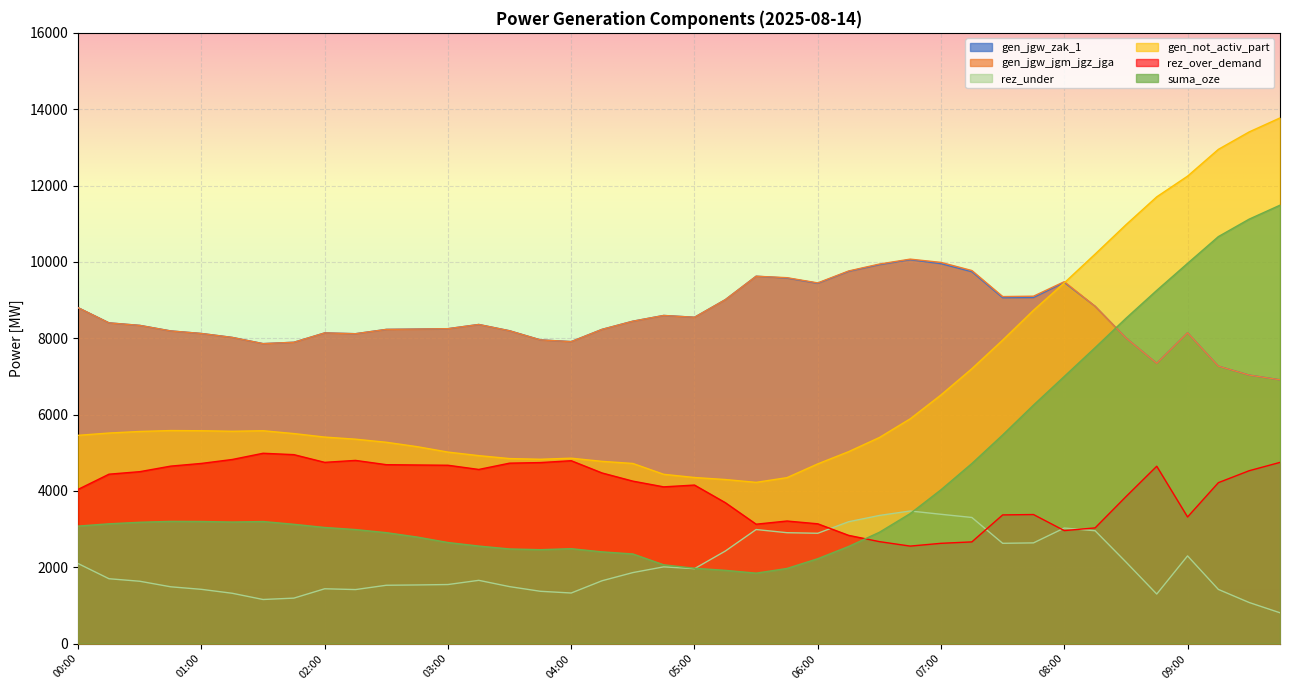

Reading left to right, transcribe all the data shown in this chart.

gen_jgw_zak_1: 8799	8402	8336	8191	8124	8021	7858	7894	8139	8118	8231	8239	8250	8360	8195	7956	7911	8232	8446	8596	8549	9010	9624	9576	9439	9751	9928	10057	9953	9743	9061	9066	9461	8836	8008	7342	8142	7268	7034	6910
gen_jgw_jgm_jgz_jga: 8799	8402	8336	8191	8124	8021	7858	7894	8139	8118	8231	8239	8250	8360	8195	7956	7911	8232	8446	8596	8549	9010	9624	9586	9449	9761	9943	10072	9986	9773	9091	9101	9481	8836	8008	7342	8142	7268	7034	6910
rez_under: 2096	1699	1633	1488	1421	1318	1155	1191	1436	1415	1528	1536	1547	1657	1492	1370	1325	1646	1860	2010	1963	2424	2988	2905	2890	3192	3357	3474	3387	3304	2627	2638	3027	2956	2138	1298	2297	1419	1076	807
gen_not_activ_part: 5456	5516	5557	5581	5576	5562	5576	5502	5410	5355	5274	5159	5017	4924	4847	4829	4857	4774	4719	4435	4351	4298	4224	4347	4708	5028	5399	5889	6515	7201	7950	8732	9451	10204	10972	11704	12246	12948	13405	13771
rez_over_demand: 4041	4438	4504	4649	4720	4823	4986	4950	4748	4799	4687	4679	4672	4562	4727	4742	4791	4470	4256	4106	4153	3692	3128	3211	3138	2836	2671	2554	2627	2664	3371	3381	2960	3031	3849	4646	3317	4216	4529	4747
suma_oze: 3078	3138	3178	3202	3199	3184	3198	3125	3042	2987	2906	2791	2648	2555	2479	2460	2486	2403	2348	2064	1973	1919	1845	1968	2224	2544	2916	3406	4031	4717	5466	6248	6999	7753	8521	9253	9961	10662	11120	11485